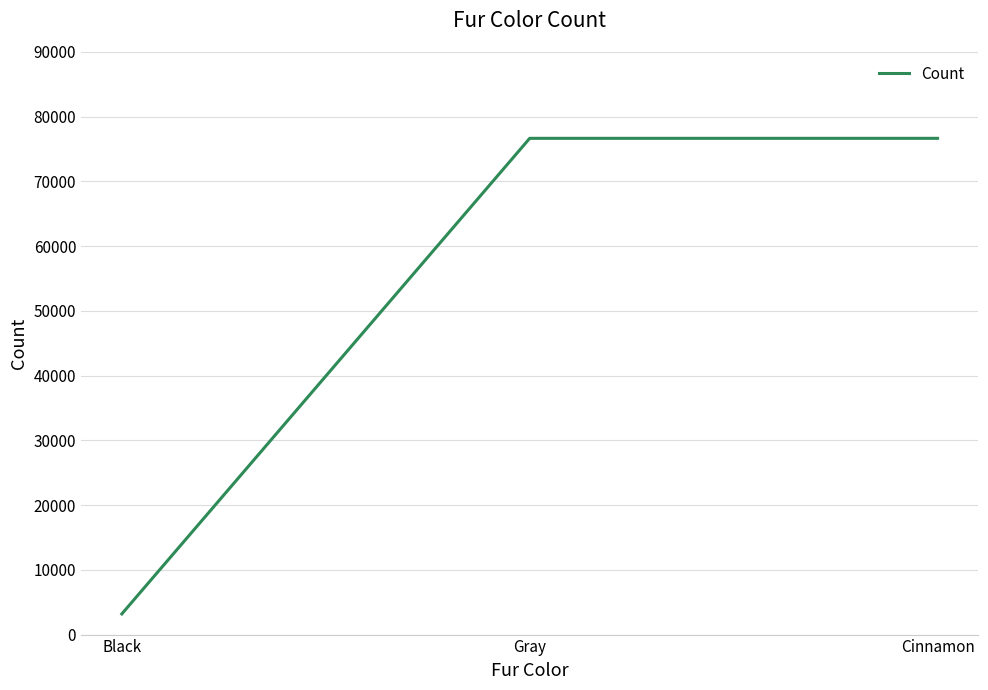

Which label corresponds to the smallest value in the chart?

Black